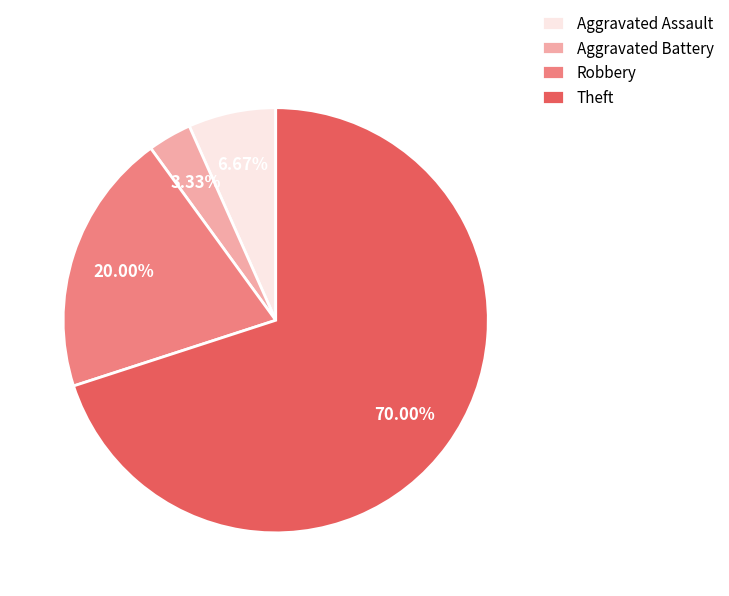

How many segments does this pie chart have?

4